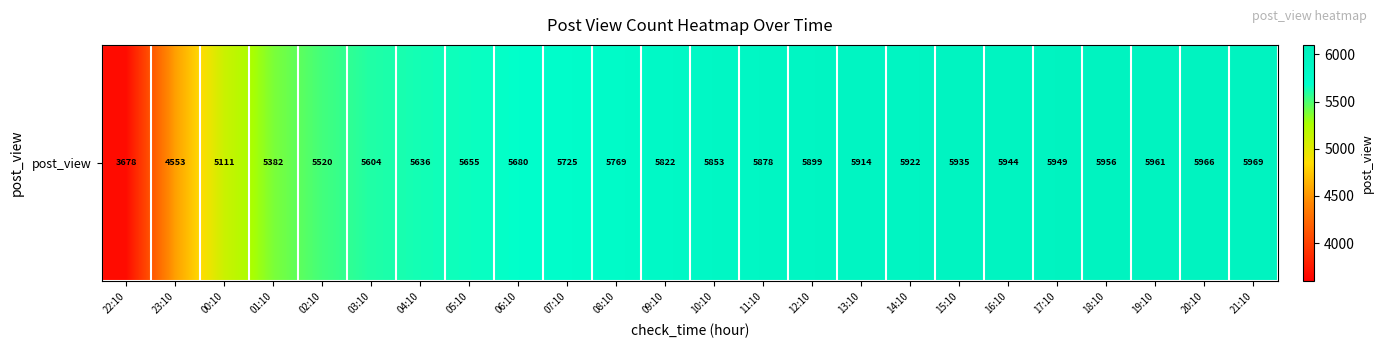

What is the difference between the maximum and minimum values?

2291